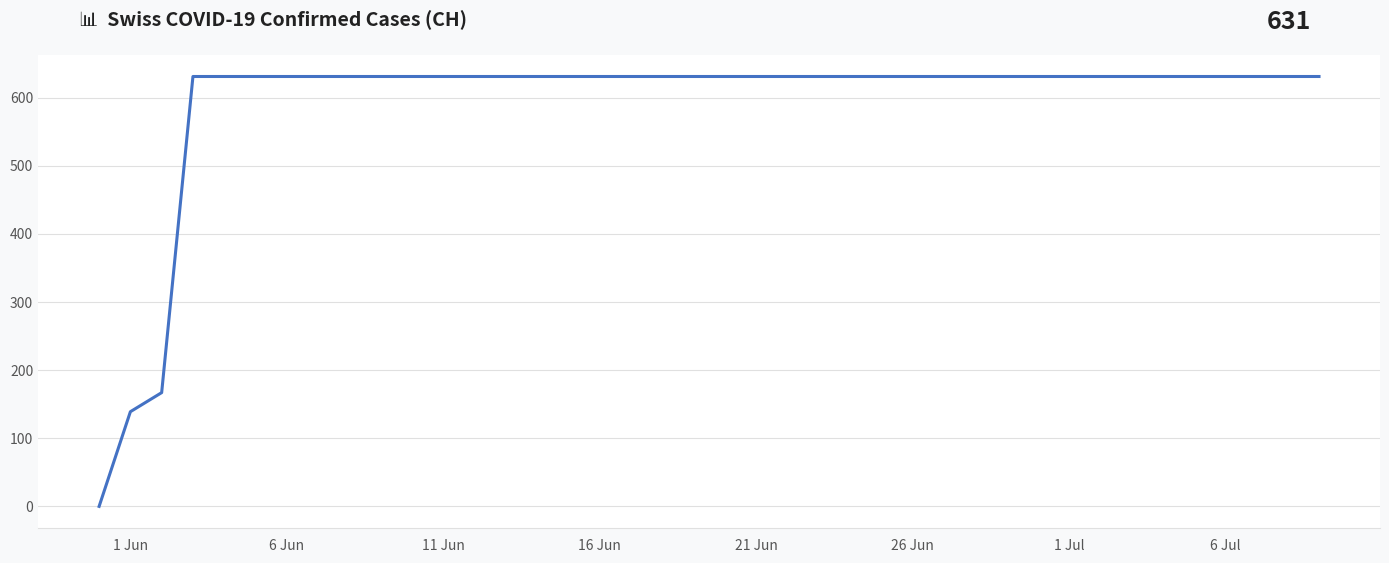

What is the difference between the maximum and minimum values?

631